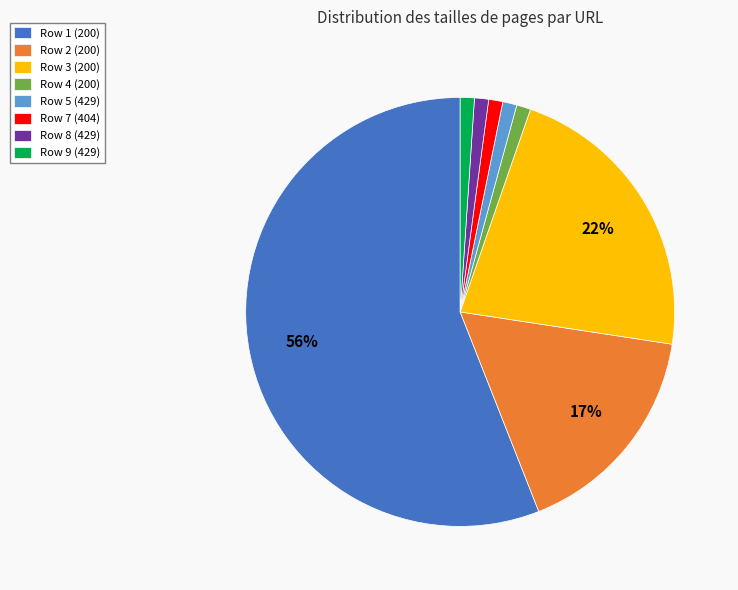

Count the number of slices in the pie.

8